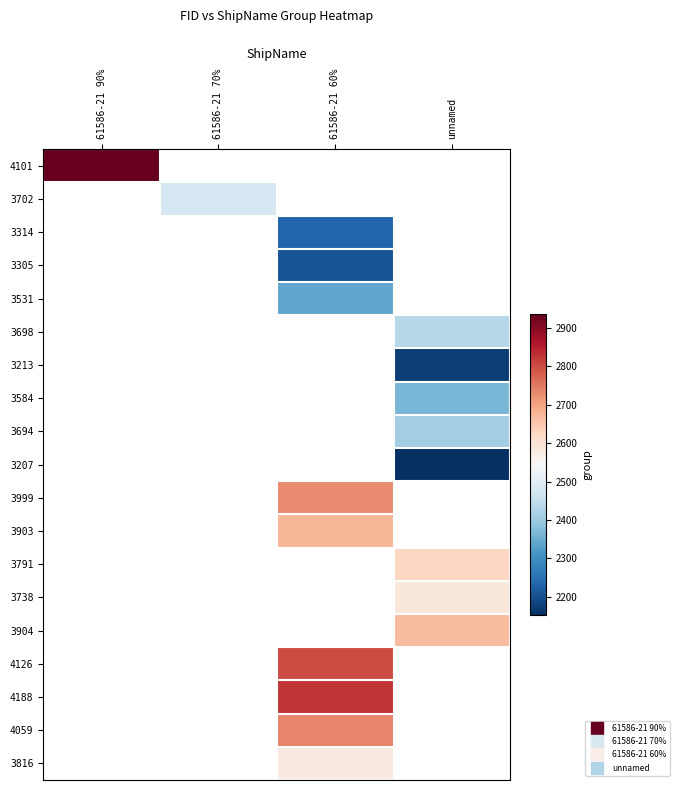

At which category is the sum across all series the highest?

61586-21 60%